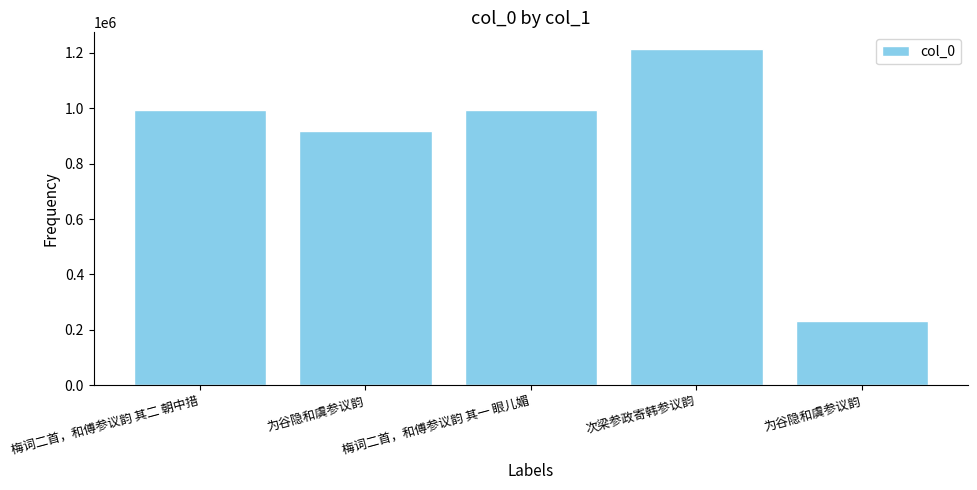

How many series are shown in this chart?

1